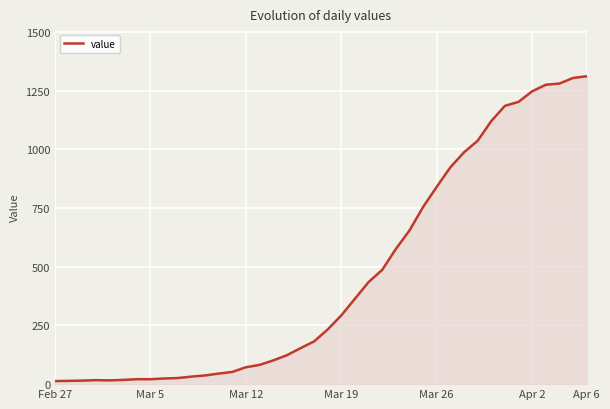

What is the difference between the maximum and minimum values?

1299